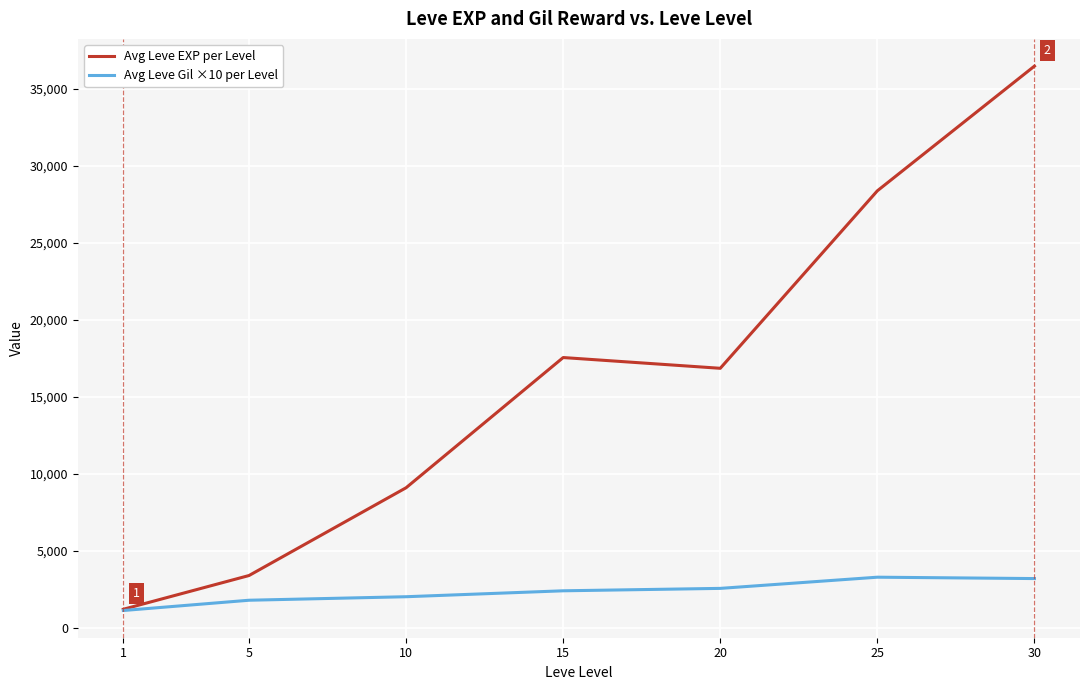

What is the greatest value displayed?

36492.5